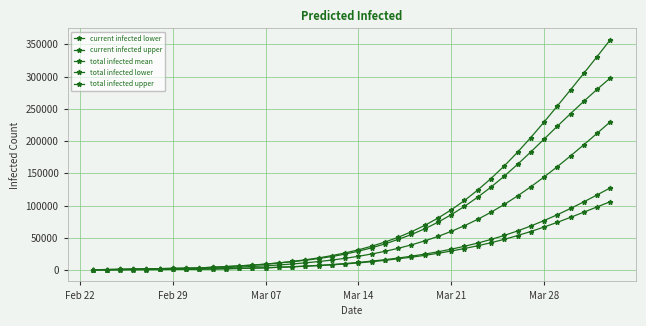

How many series are shown in this chart?

5